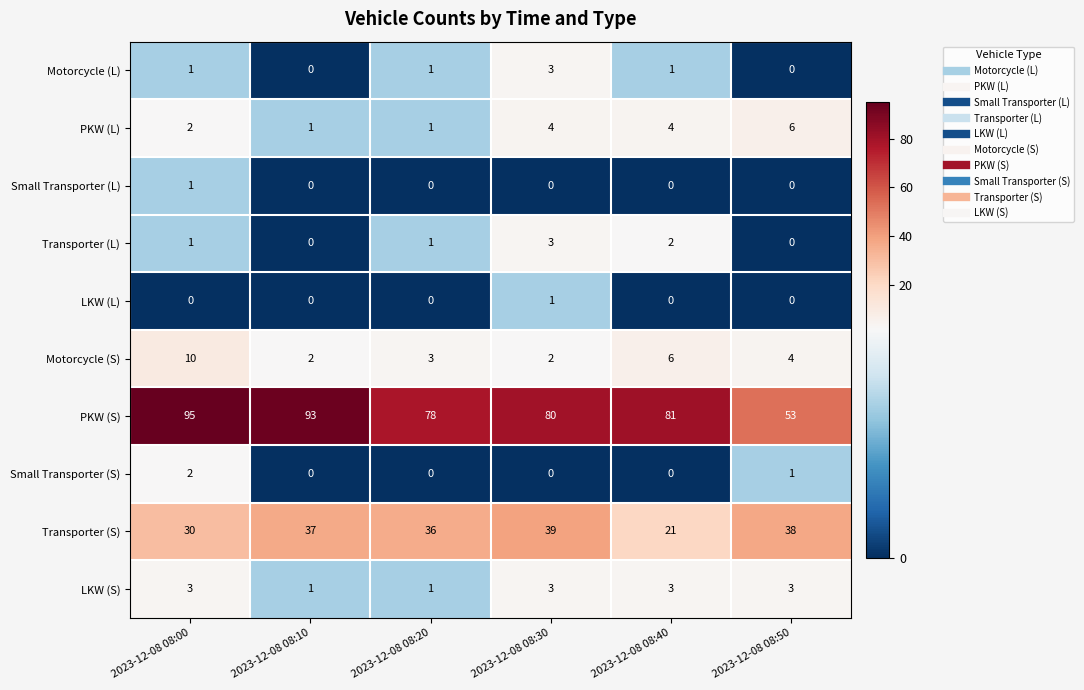

Between 2023-12-08 08:40 and 2023-12-08 08:50, which series saw the biggest shift?

PKW (S)